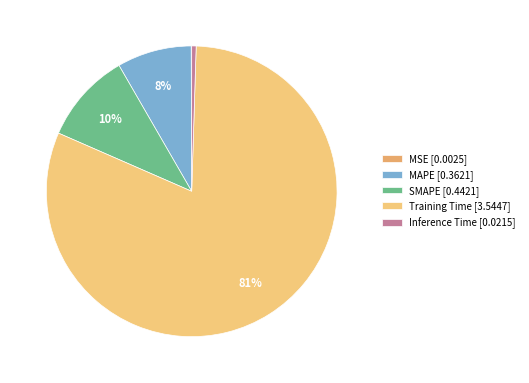

Is it true that Training Time is 71% of the pie?

False